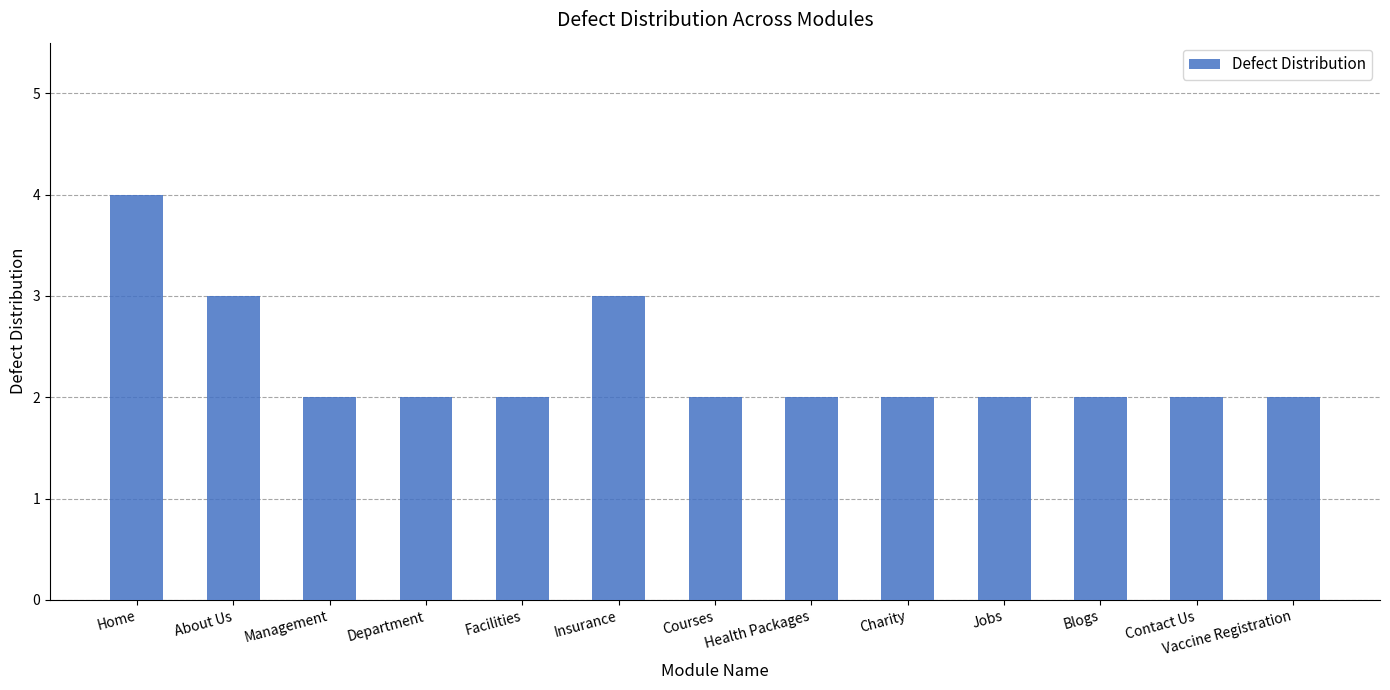

Reading left to right, what are all the values shown in this chart?

4	3	2	2	2	3	2	2	2	2	2	2	2